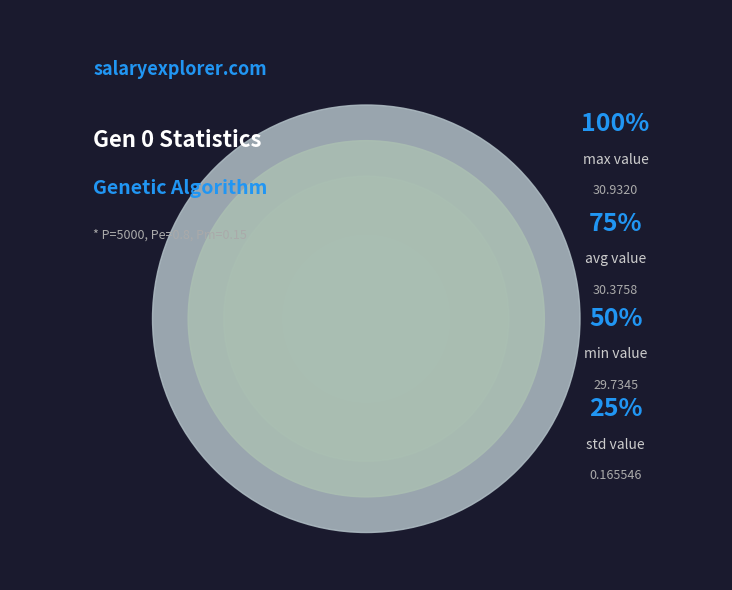

Does any single category account for the majority?

No